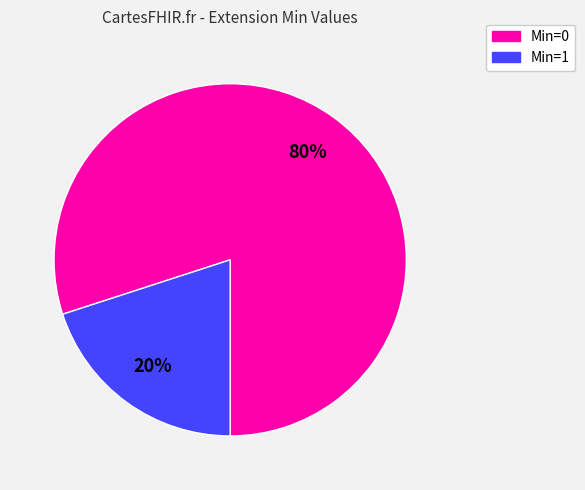

How many slices are in this pie chart?

2